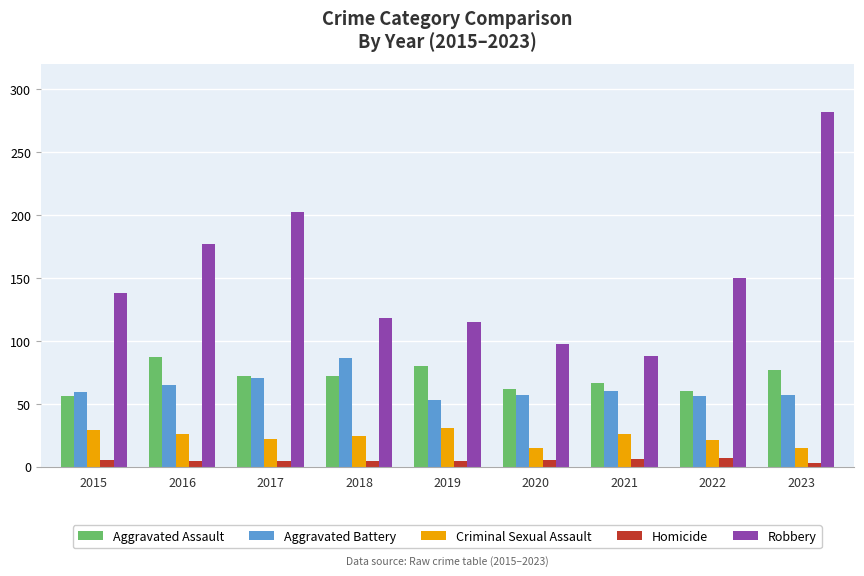

Are the bars horizontal?

No